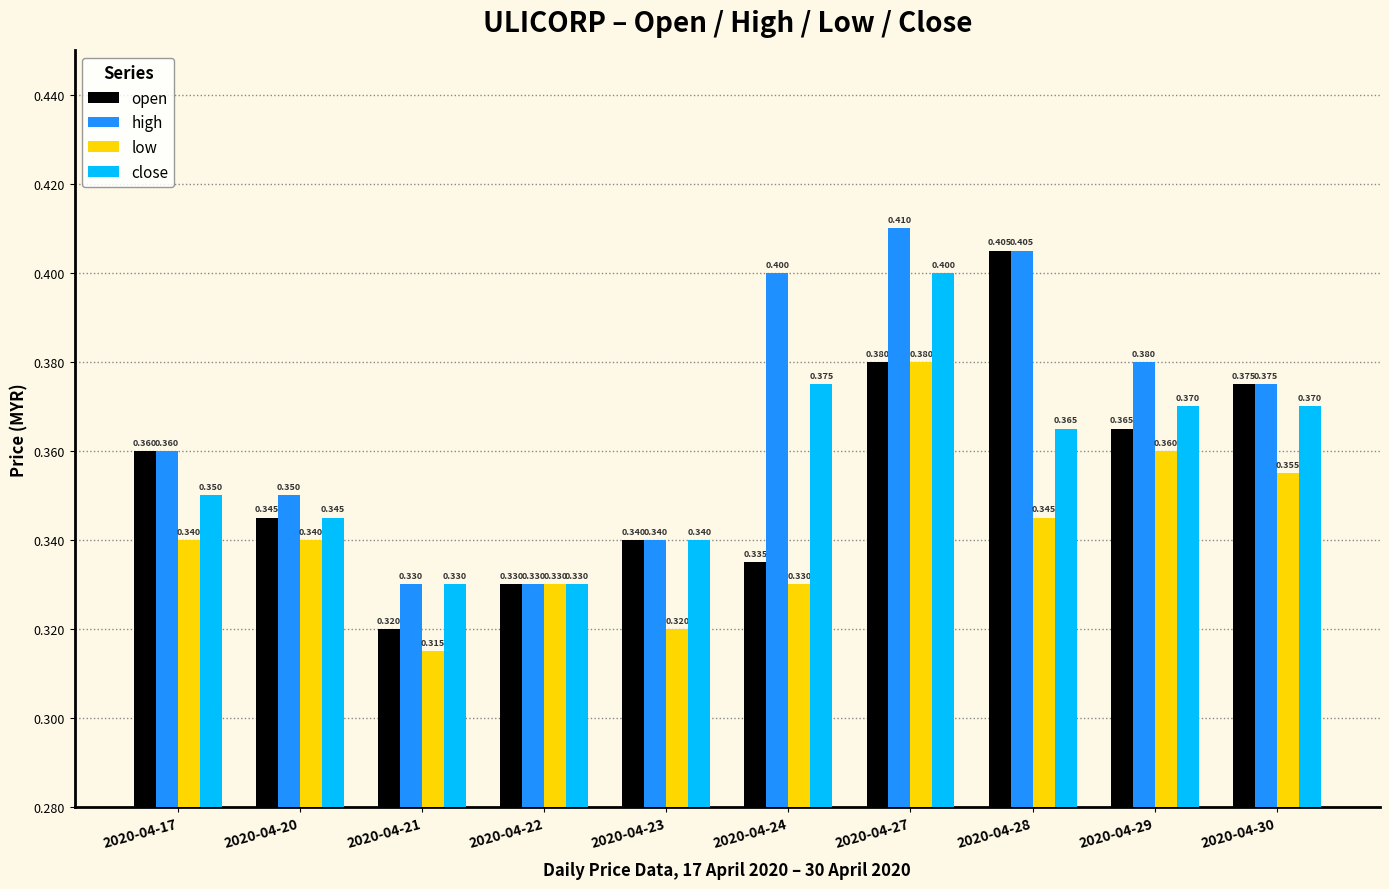

Count the low values in the range 0 to 1.

10